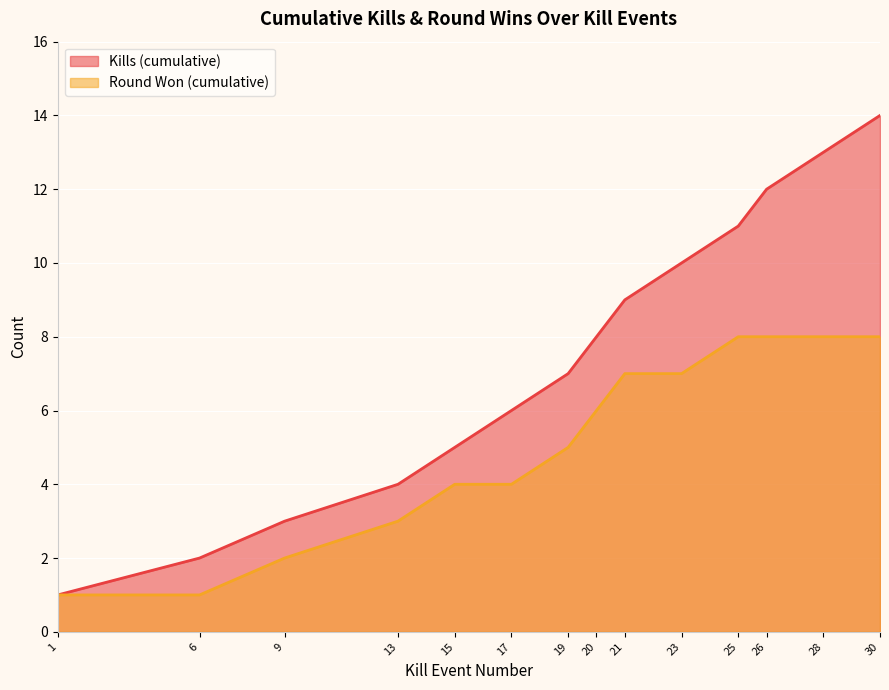

How many data points in Kills (cumulative) are above 8?

6